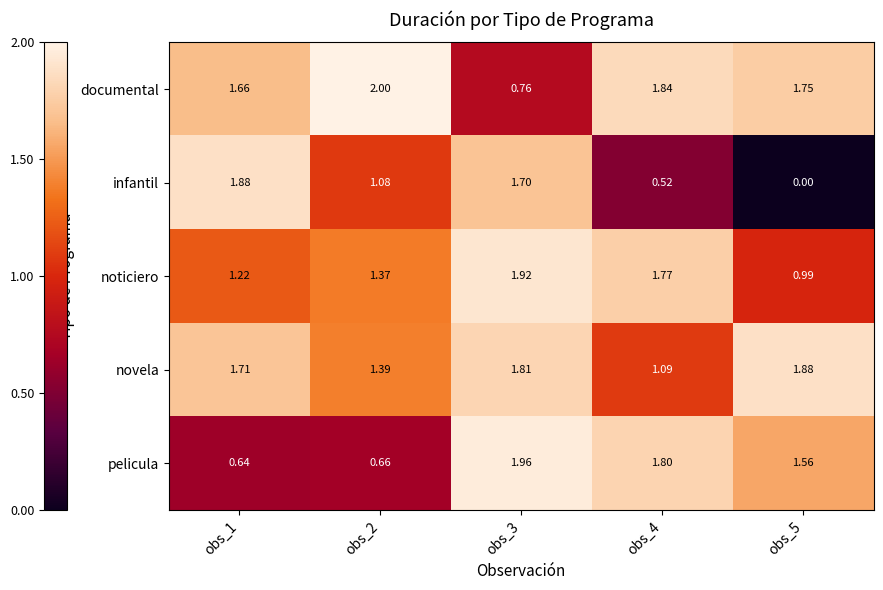

At obs_2, list the series in order from largest to smallest.

documental, novela, noticiero, infantil, pelicula